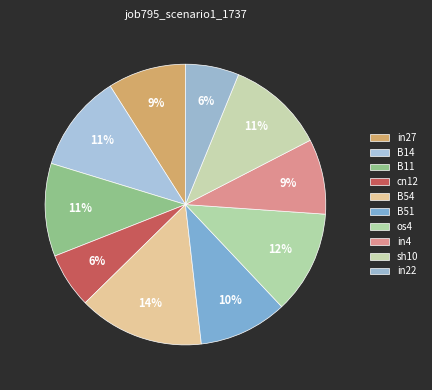

To the nearest percent, what is the combined percentage of os4 and B51?

22%